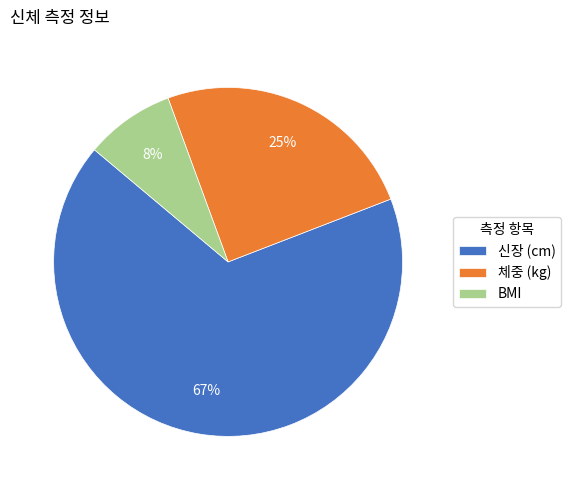

How many slices are in this pie chart?

3